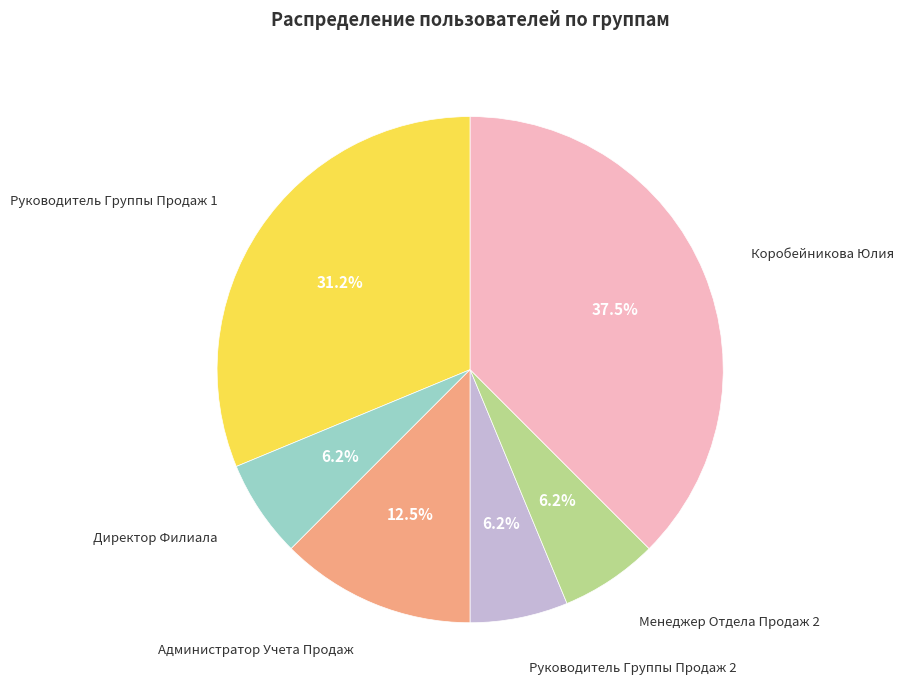

Does any single category account for the majority?

No